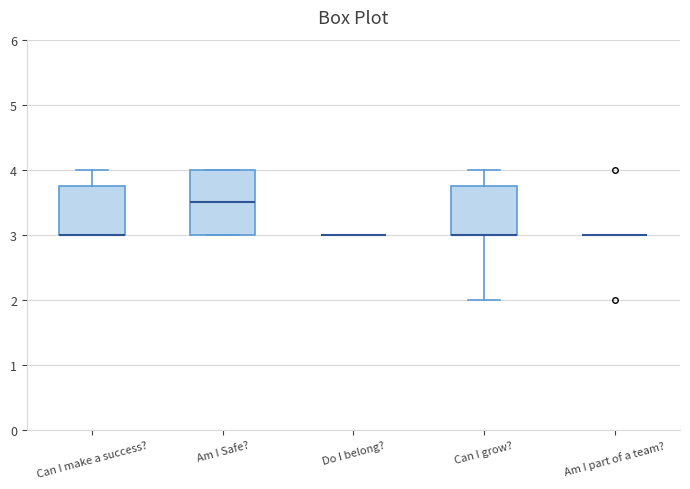

Comparing the boxes themselves (not the whiskers), which one is the tallest?

Am I Safe?